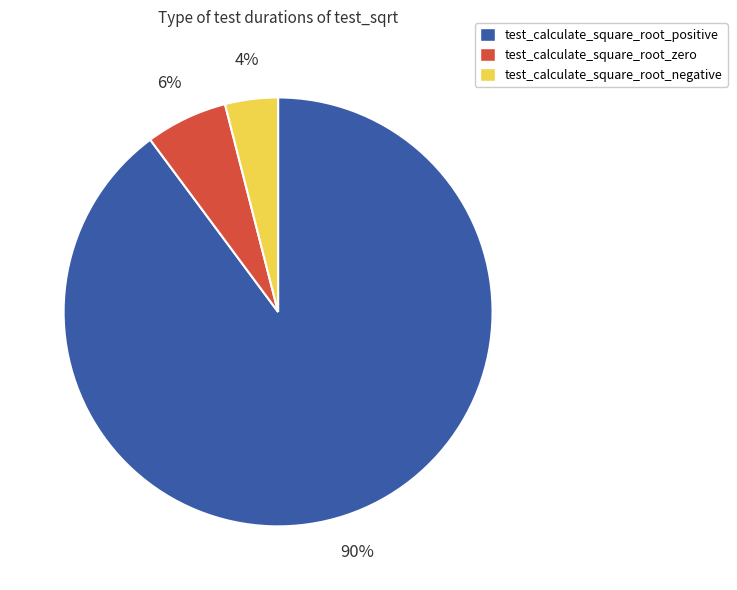

Combined, do test_calculate_square_root_negative and test_calculate_square_root_positive account for over 50%?

Yes